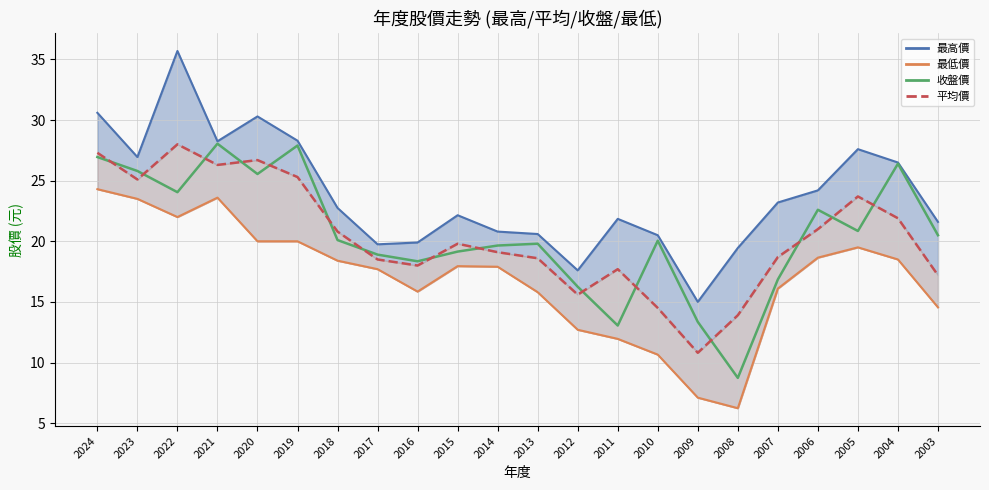

Where does the 最高價_line series first go above 22?

2024